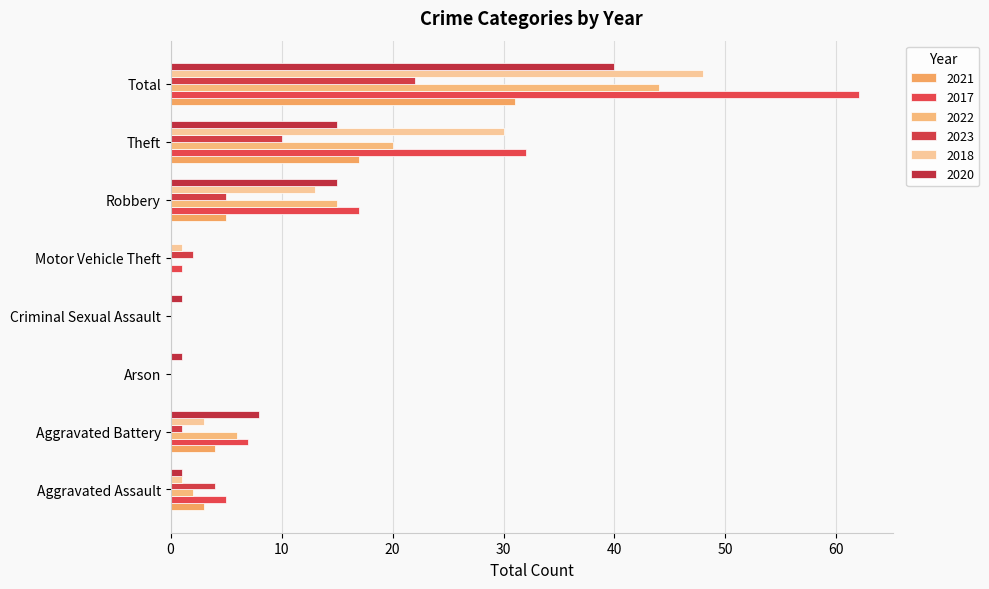

How many values in 2020 are above zero?

7